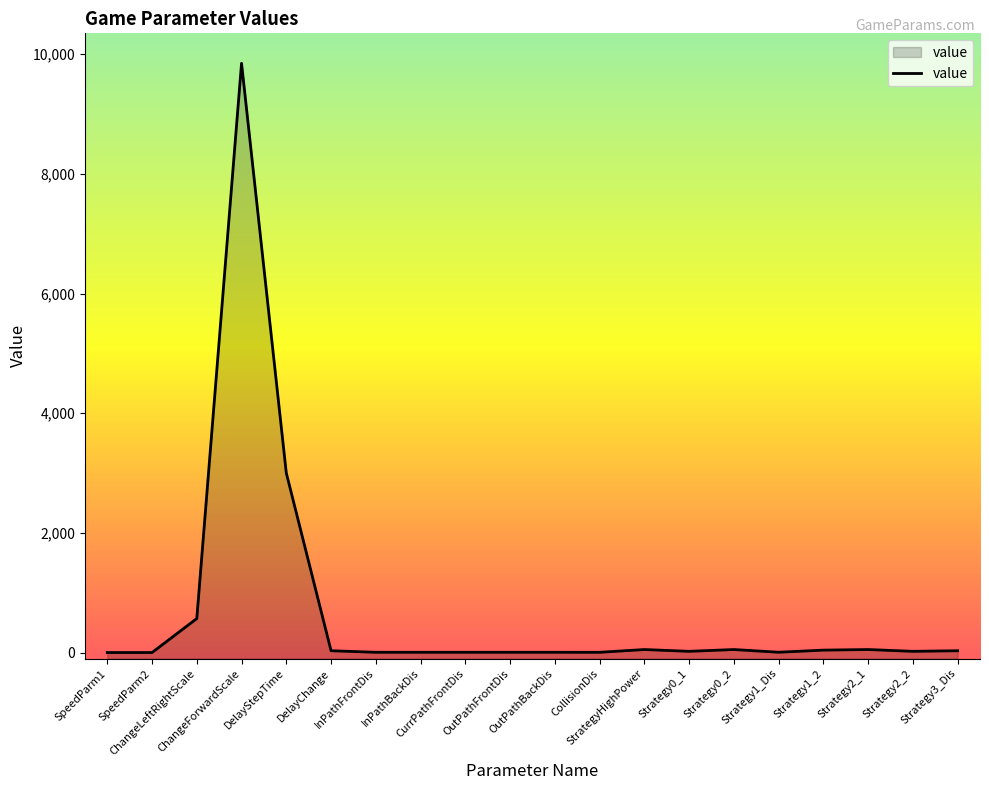

What is the approximate value at Strategy0_1?

20.0